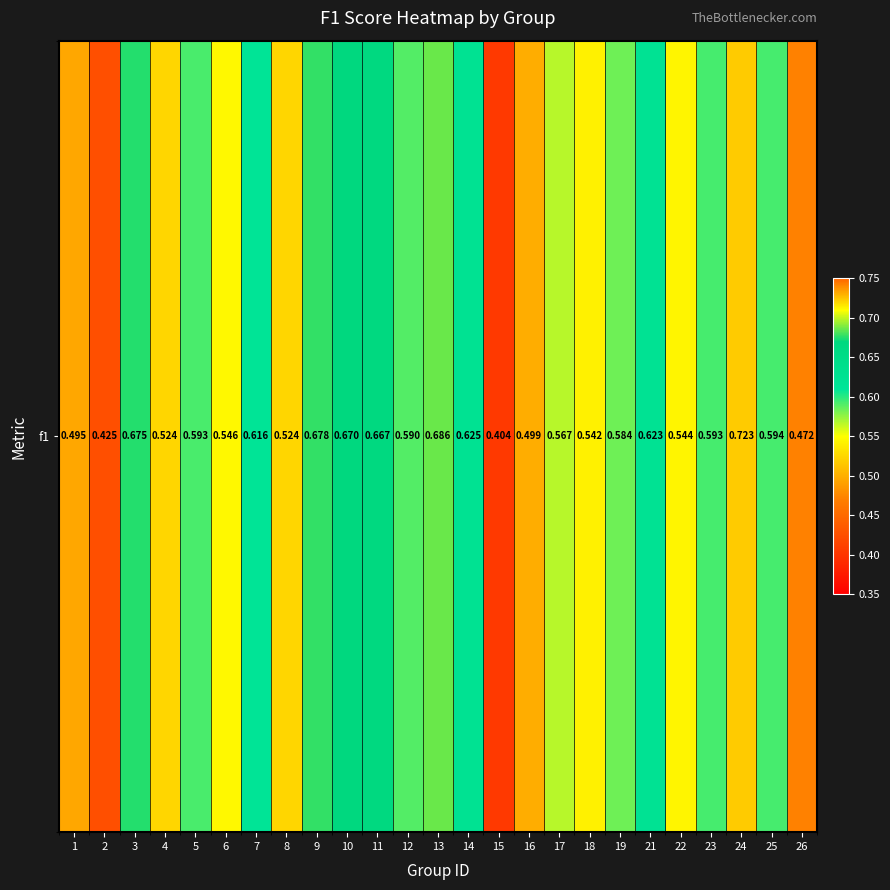

Between 17 and 22, which is larger?

17